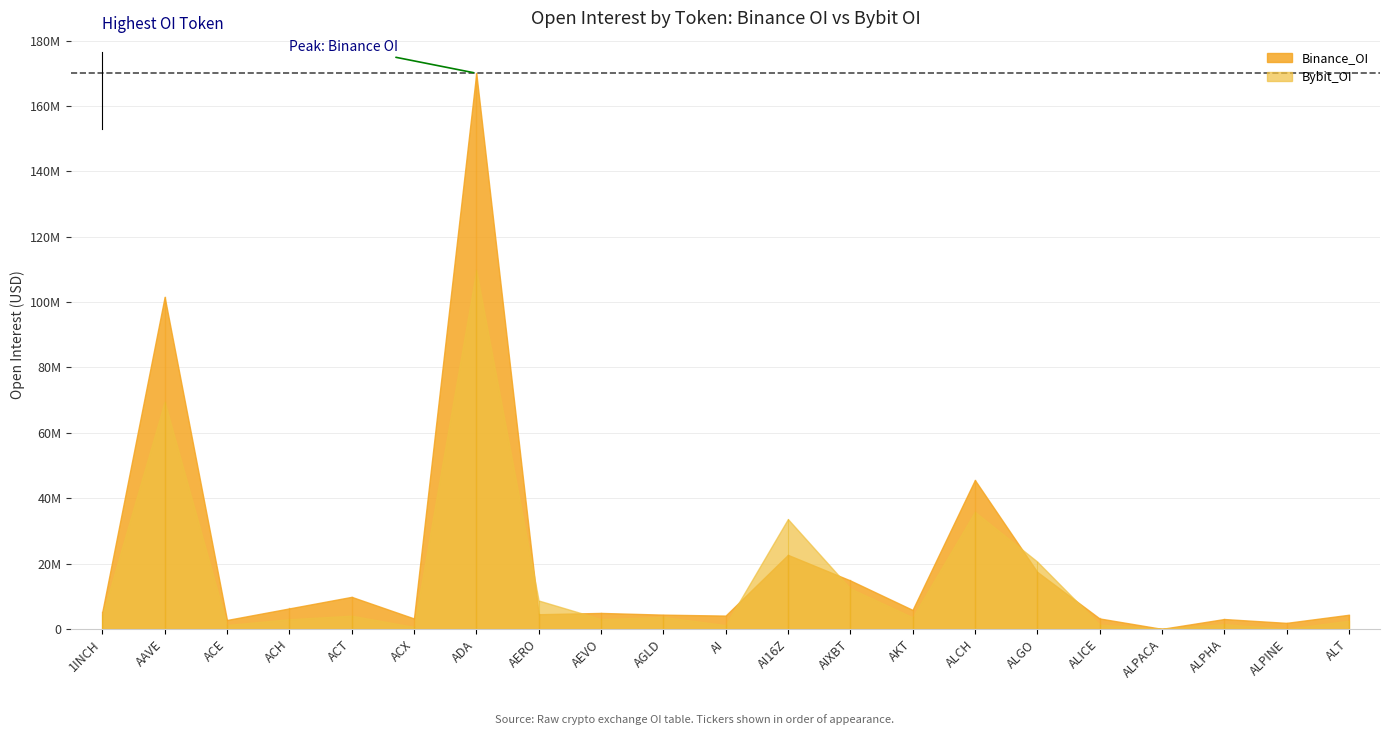

In Bybit_OI, how many points are lower than both neighbors (excluding endpoints)?

7